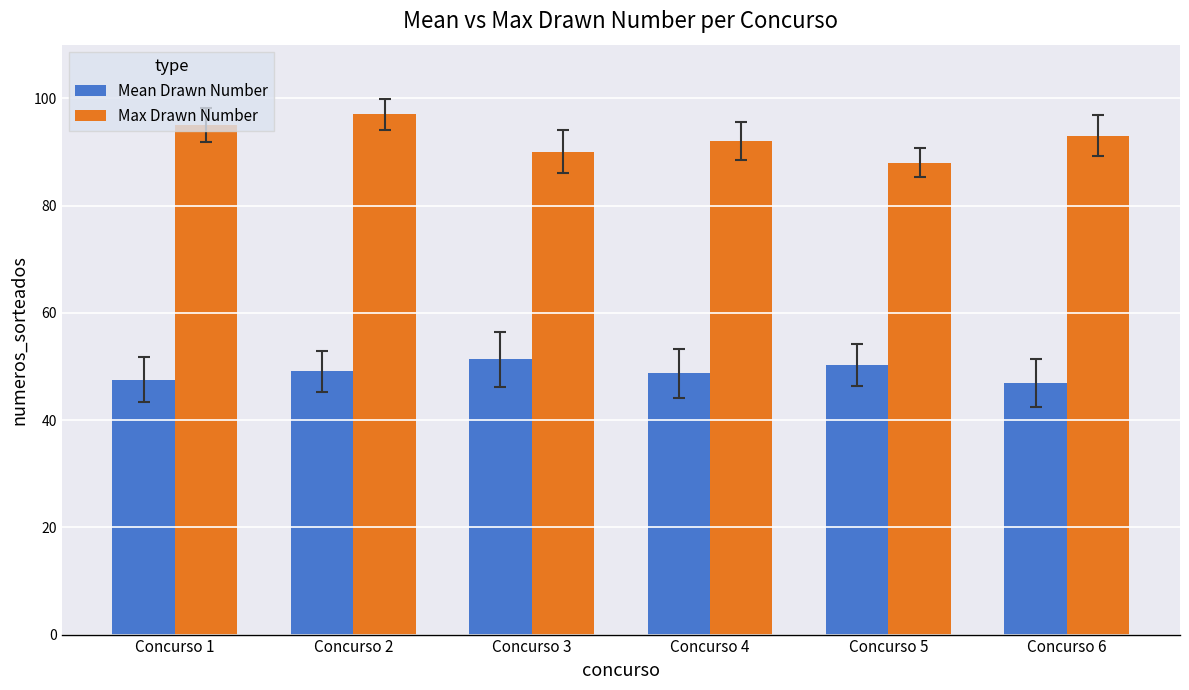

Read the Max Drawn Number value at Concurso 1.

95.0